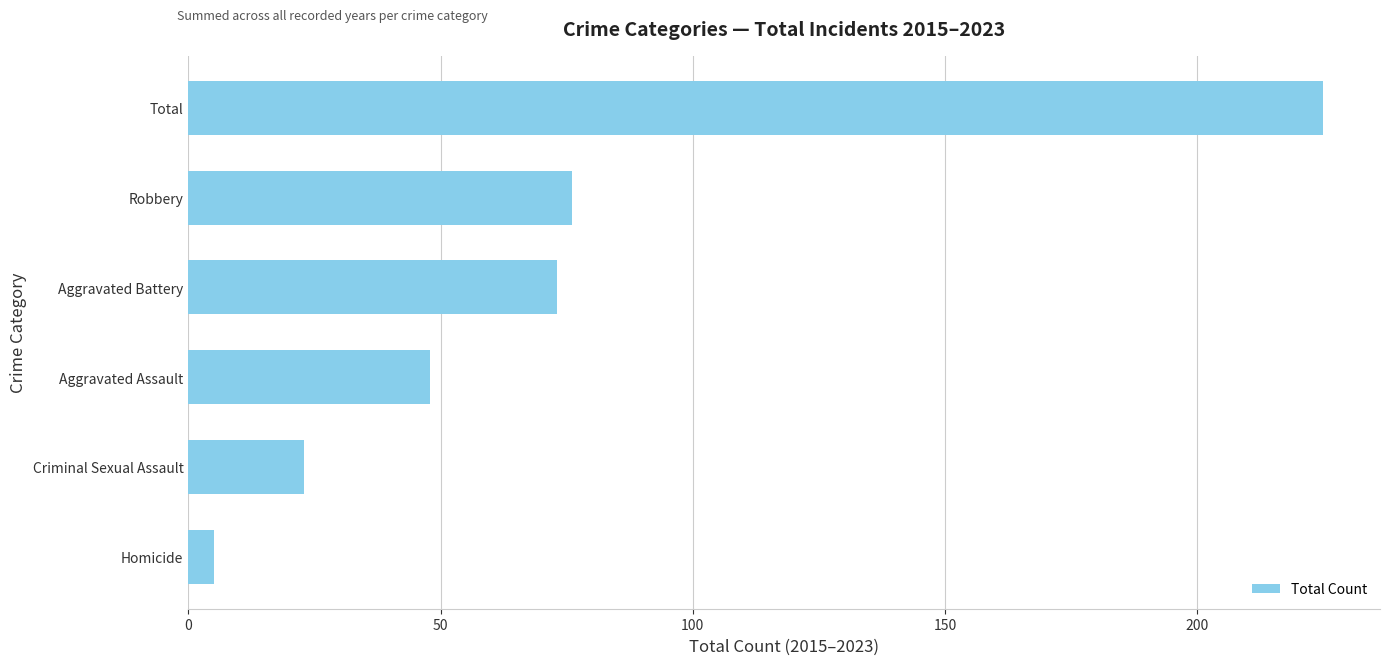

How many distinct data groups are displayed?

1